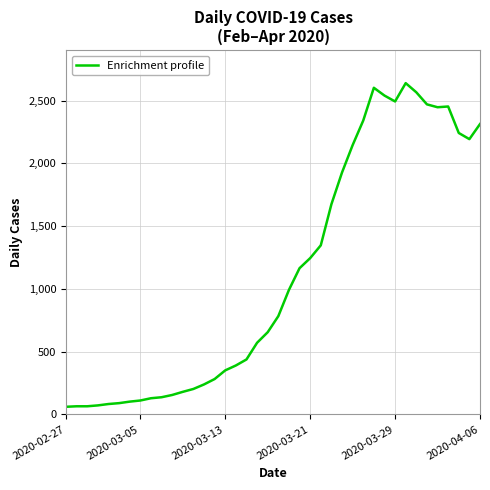

What is the difference between the maximum and minimum values?

2578